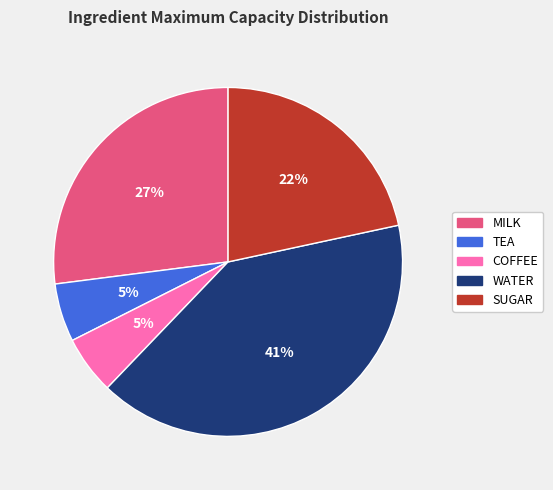

What is the largest slice in the pie chart?

WATER